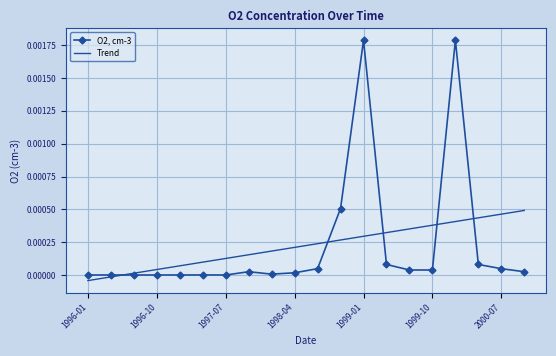

List the series in order of their peak value, highest first.

O2, cm-3, Trend